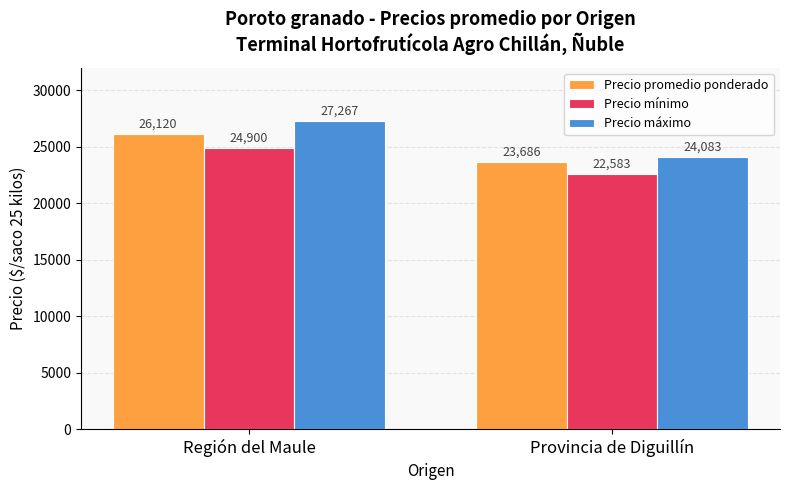

What is the label of the 1st bar from the right?

Provincia de Diguillín